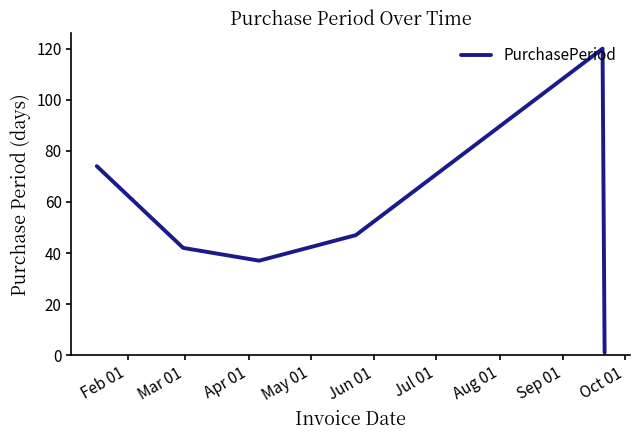

True or false: the data has more than 0 interior local peaks.

True